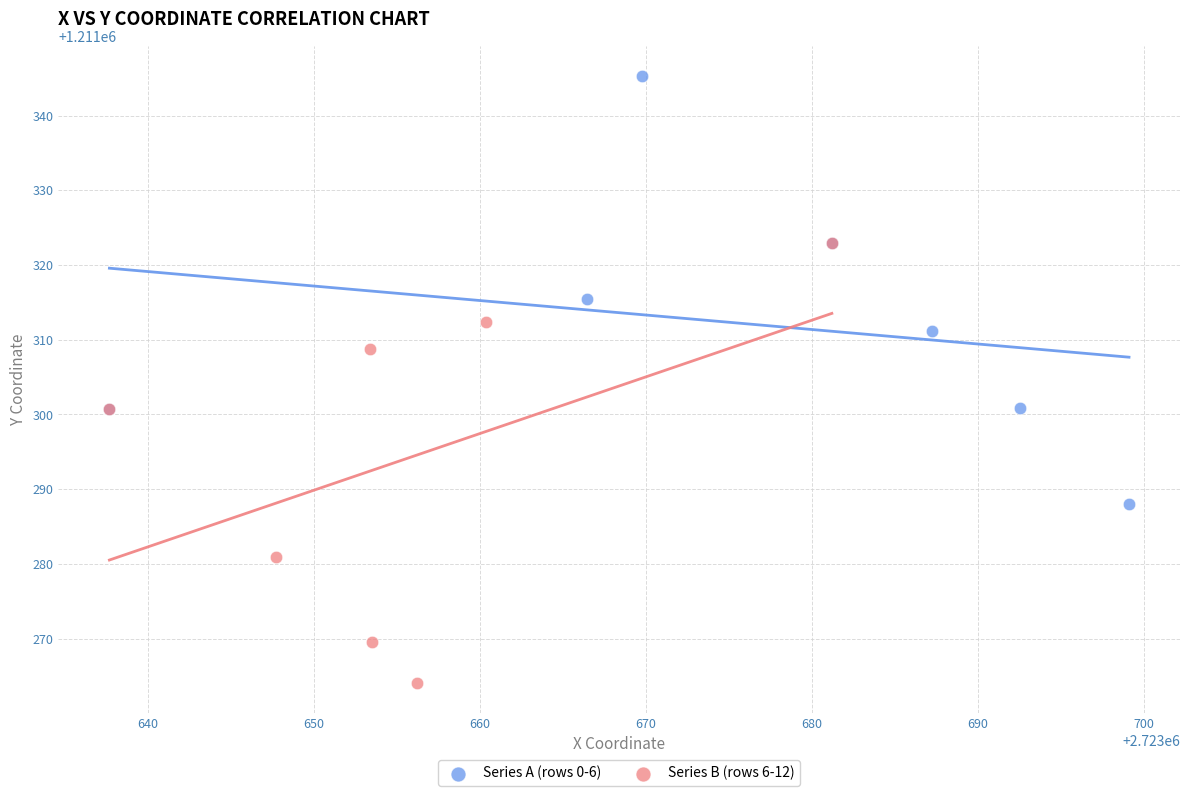

Which series has the largest Y range (max minus min)?

Series B (rows 6-12)